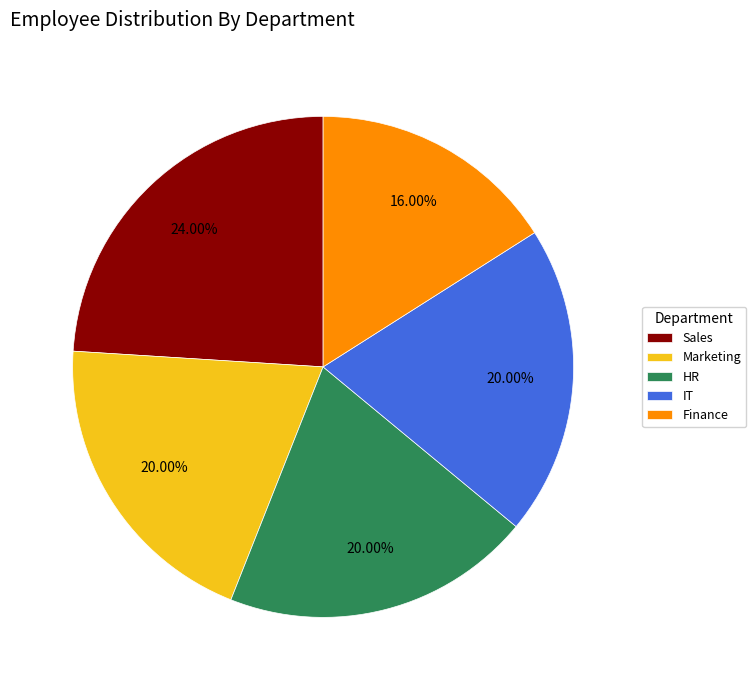

How many segments does this pie chart have?

5